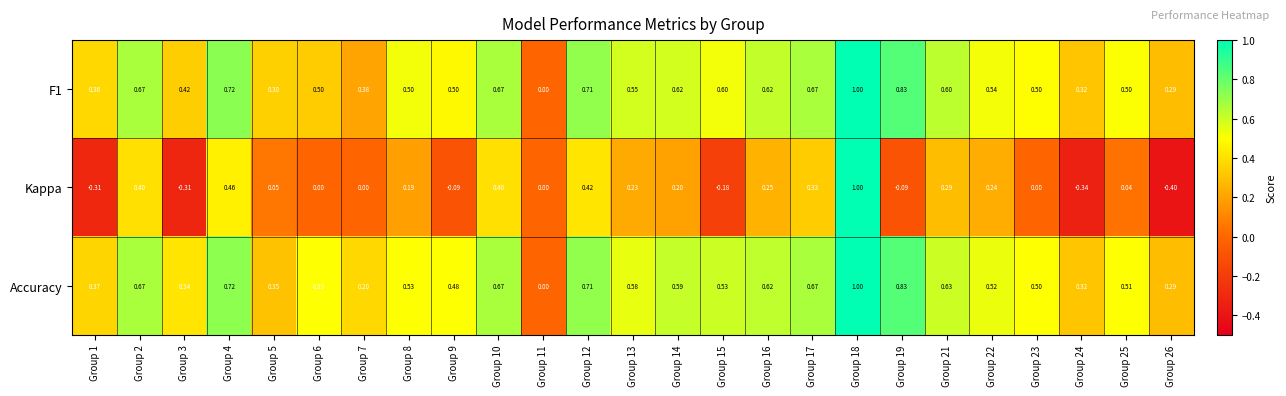

Which series has the widest spread of values?

Kappa